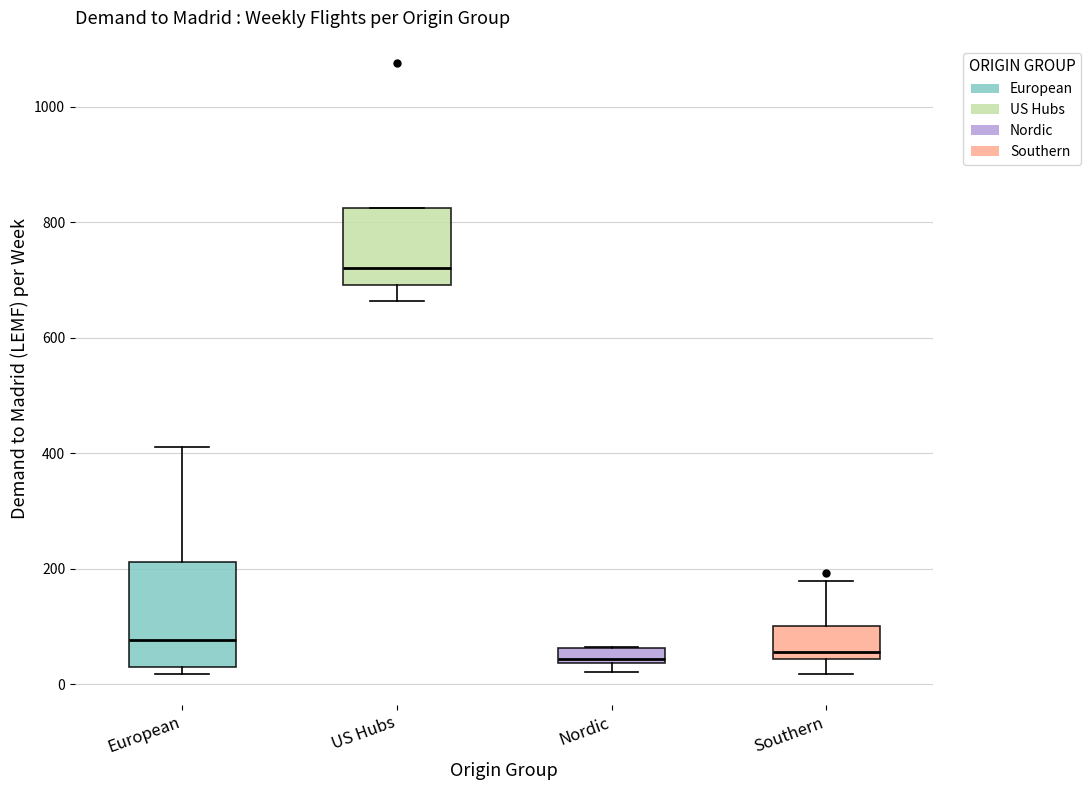

Where is the lower edge of the box for European on the y-axis? The values are not printed on the chart, so give them approximately, as read against the axis.

20